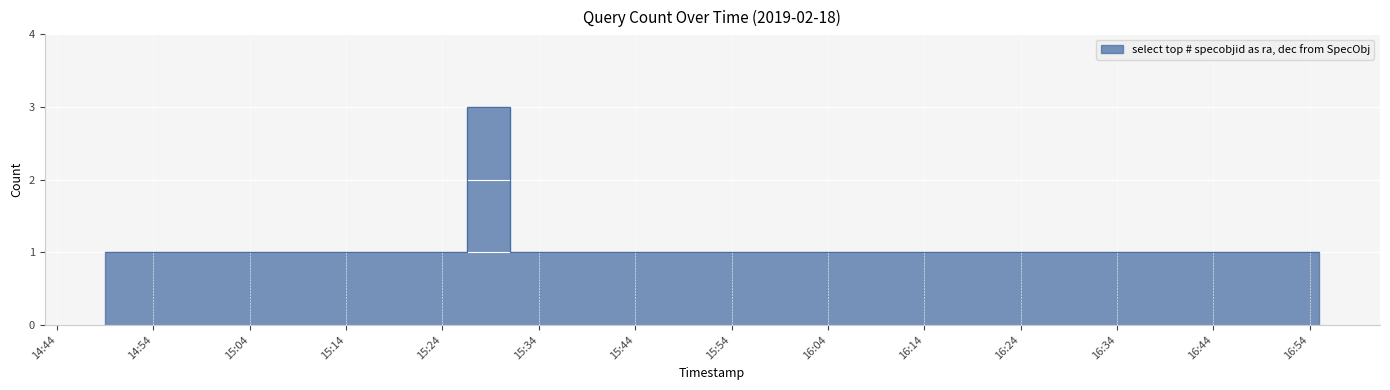

List the labels in order of value, smallest first.

2019-02-18 14:49:00, 2019-02-18 14:51:00, 2019-02-18 14:53:00, 2019-02-18 14:56:00, 2019-02-18 14:58:00, 2019-02-18 15:01:00, 2019-02-18 15:08:00, 2019-02-18 15:10:00, 2019-02-18 15:15:00, 2019-02-18 15:19:00, 2019-02-18 15:21:00, 2019-02-18 15:23:00, 2019-02-18 15:32:00, 2019-02-18 15:46:00, 2019-02-18 16:18:00, 2019-02-18 16:55:00, 2019-02-18 15:30:00